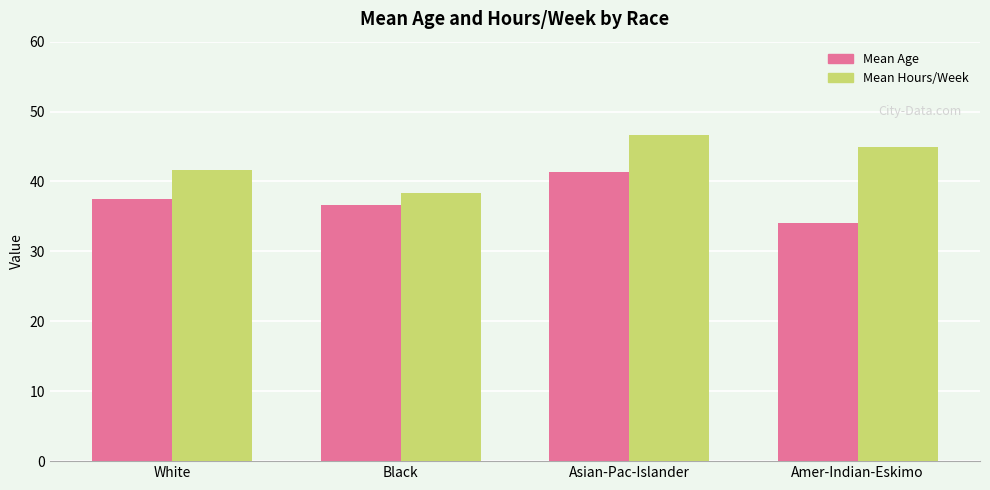

Reading right to left, transcribe all the data shown in this chart.

Mean Age: Amer-Indian-Eskimo=34.0	Asian-Pac-Islander=41.3	Black=36.7	White=37.5
Mean Hours/Week: Amer-Indian-Eskimo=45.0	Asian-Pac-Islander=46.7	Black=38.3	White=41.6